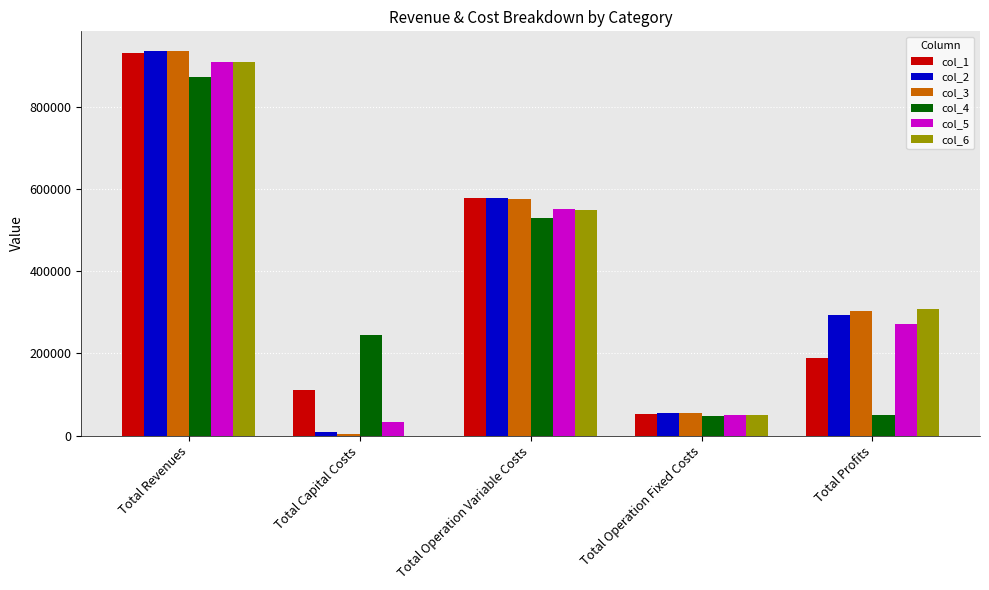

Are the bars horizontal?

No